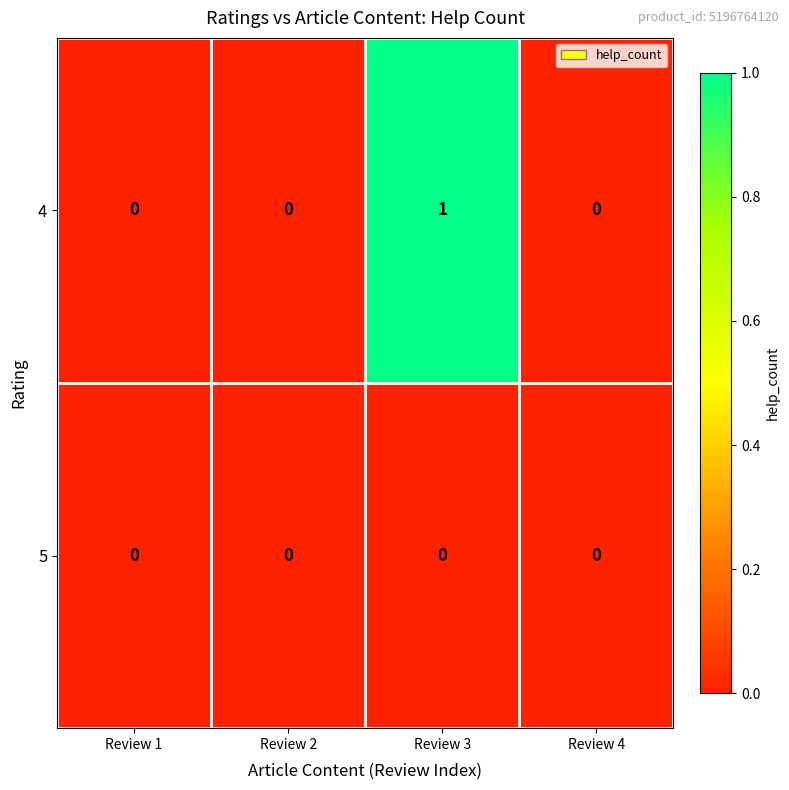

List the series in order of their peak value, highest first.

4, 5